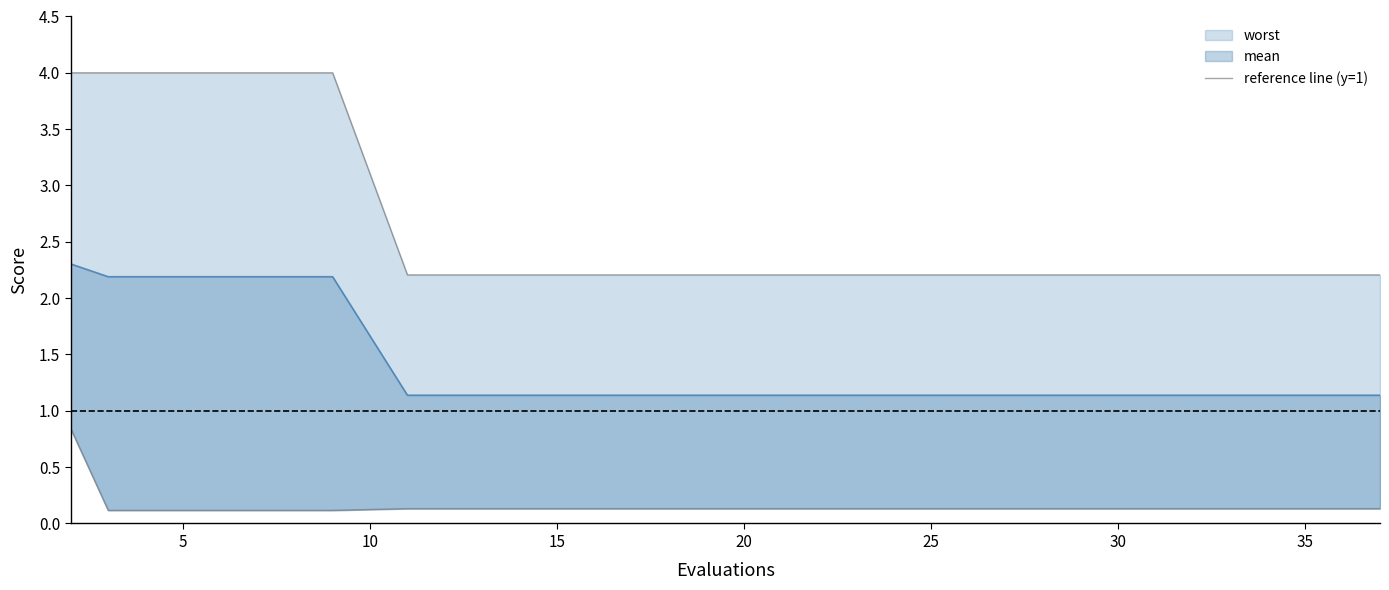

How many worst values are between 2 and 3?

15